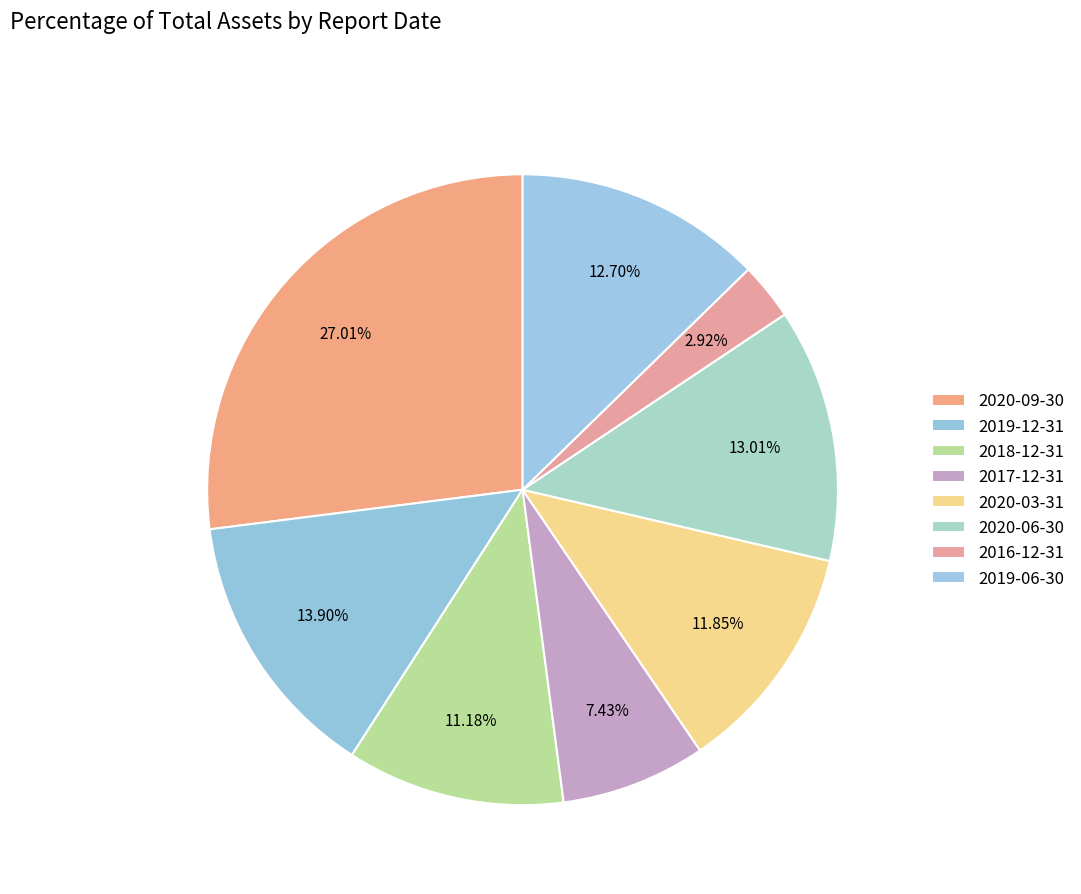

Count the number of slices in the pie.

8